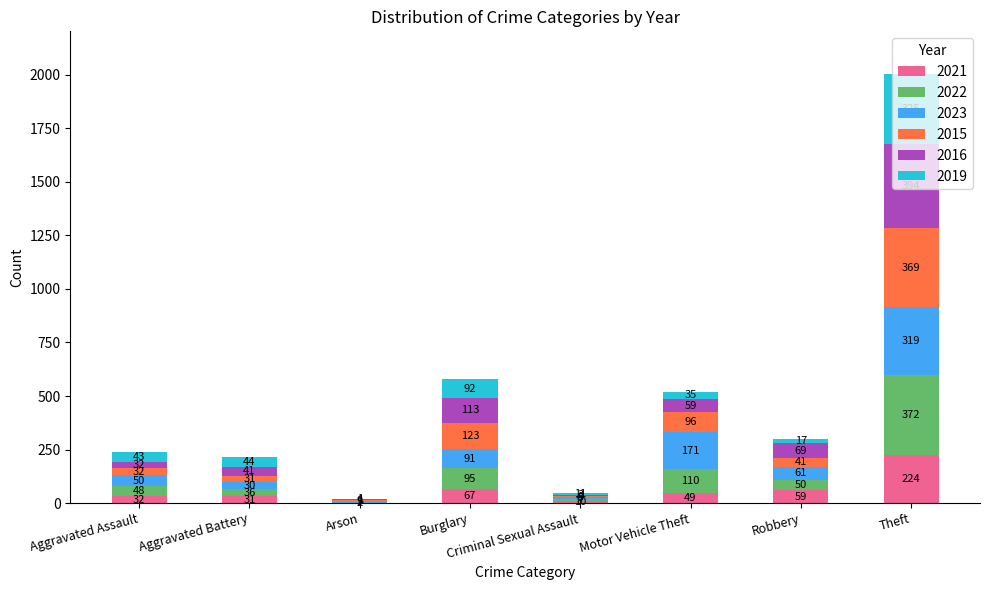

Where does the 2021 series first go above 49?

Burglary